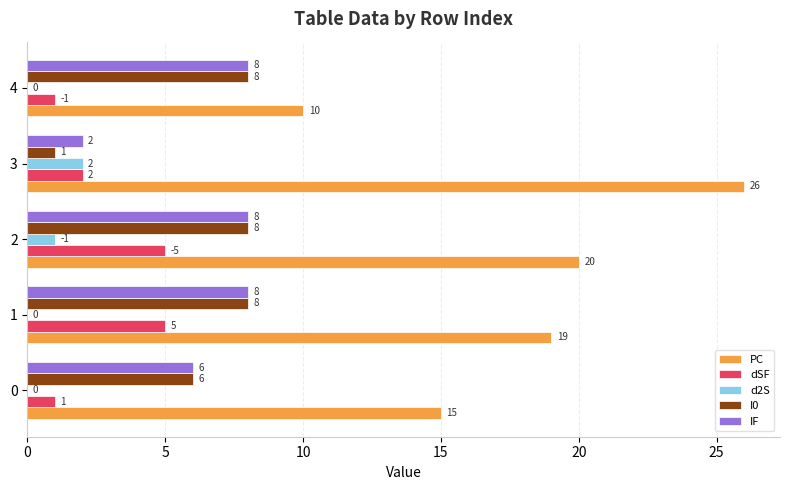

What is the maximum value for PC?

26